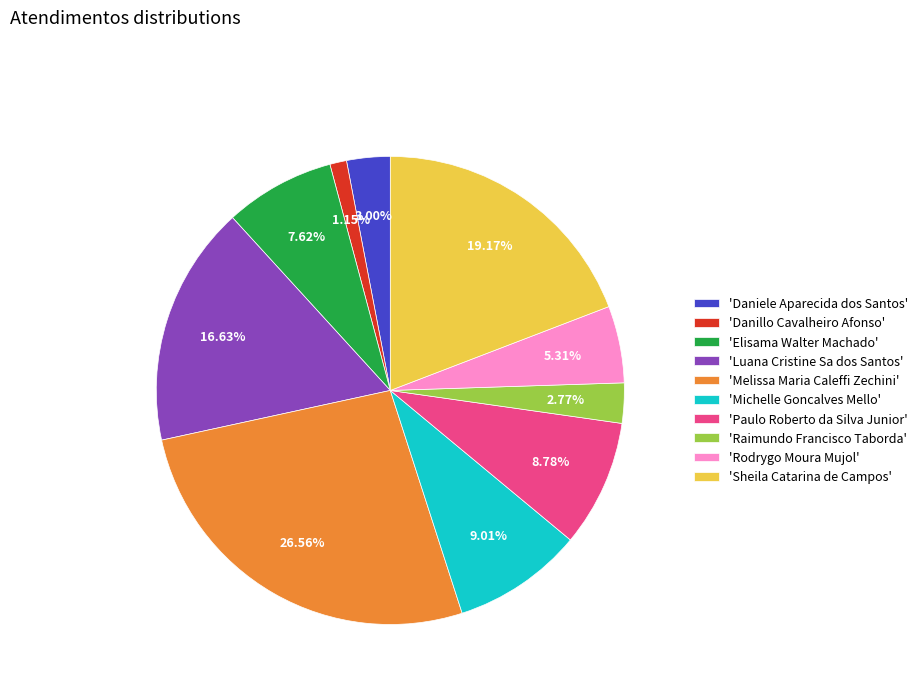

How many slices are in this pie chart?

10